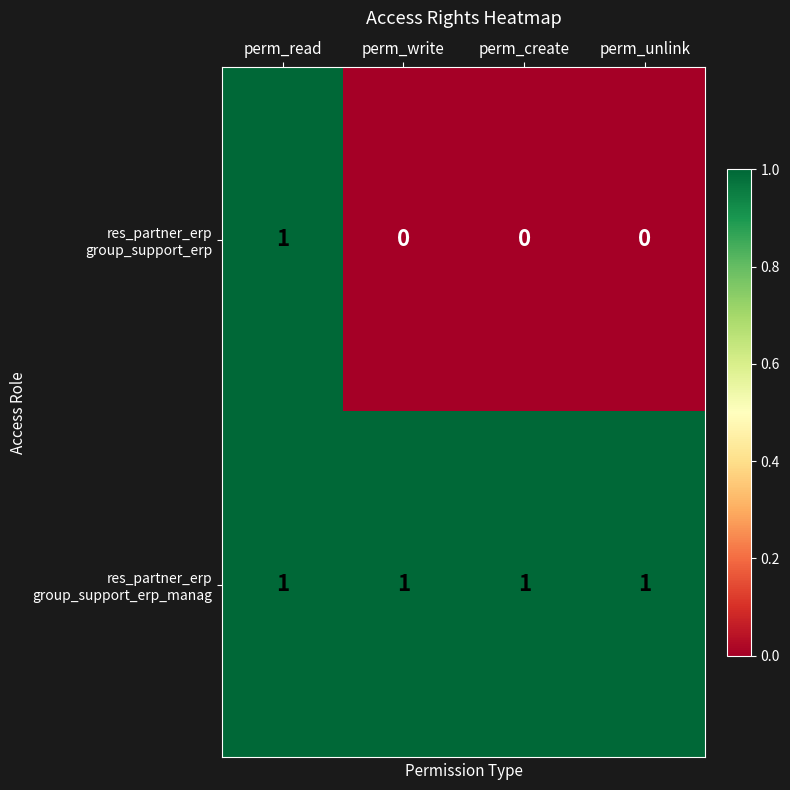

True or false: res_partner_erp group_support_erp has a value of 0 at perm_unlink.

True